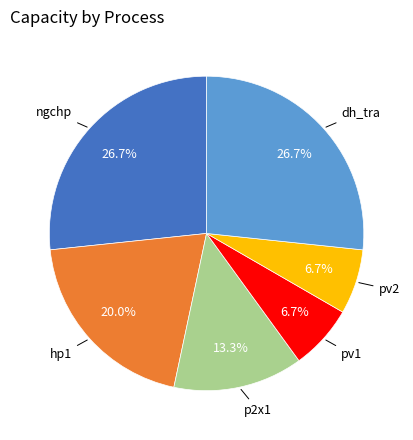

Is there a majority slice in this chart?

No